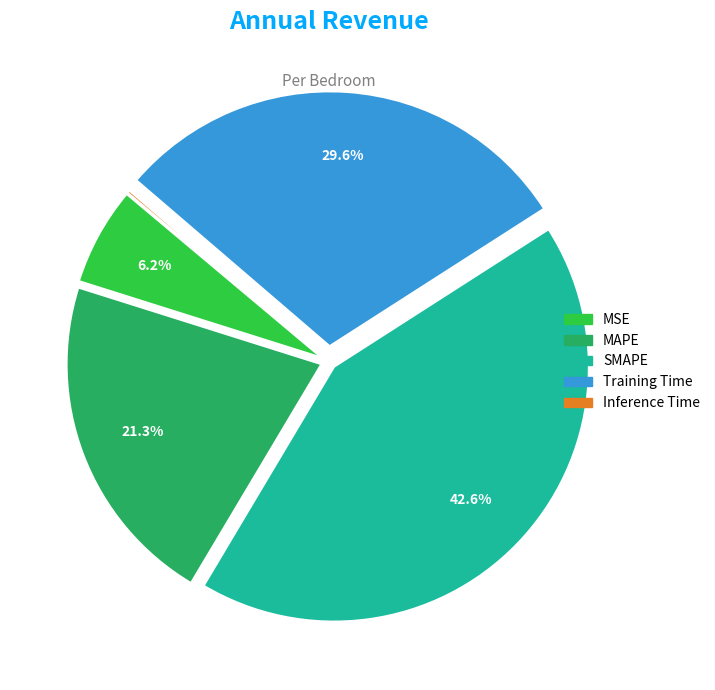

Which slice is the largest?

SMAPE